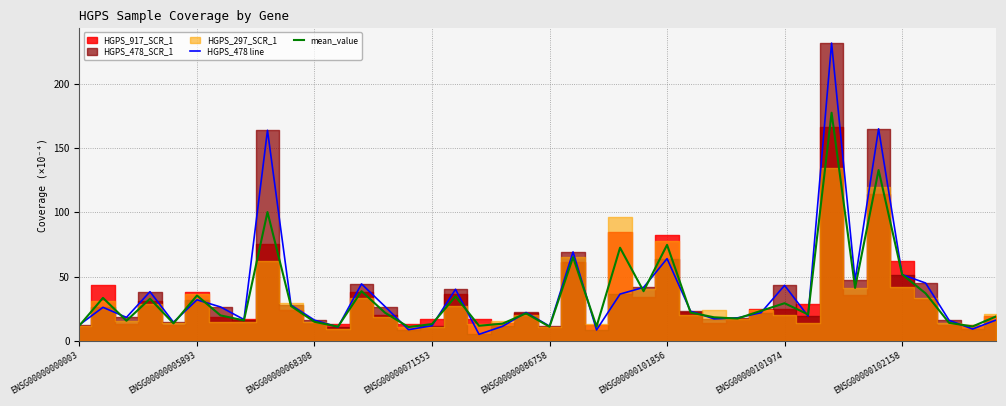

What is the minimum value for mean_value?

10.8